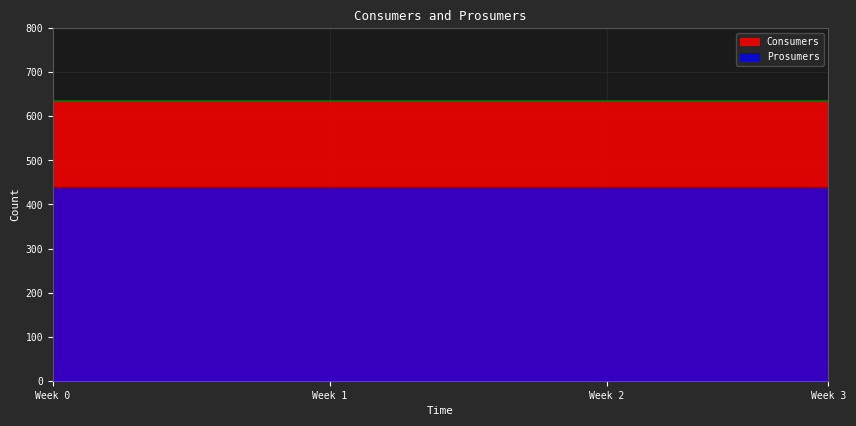

List the series in order of their peak value, lowest first.

Prosumers, Consumers